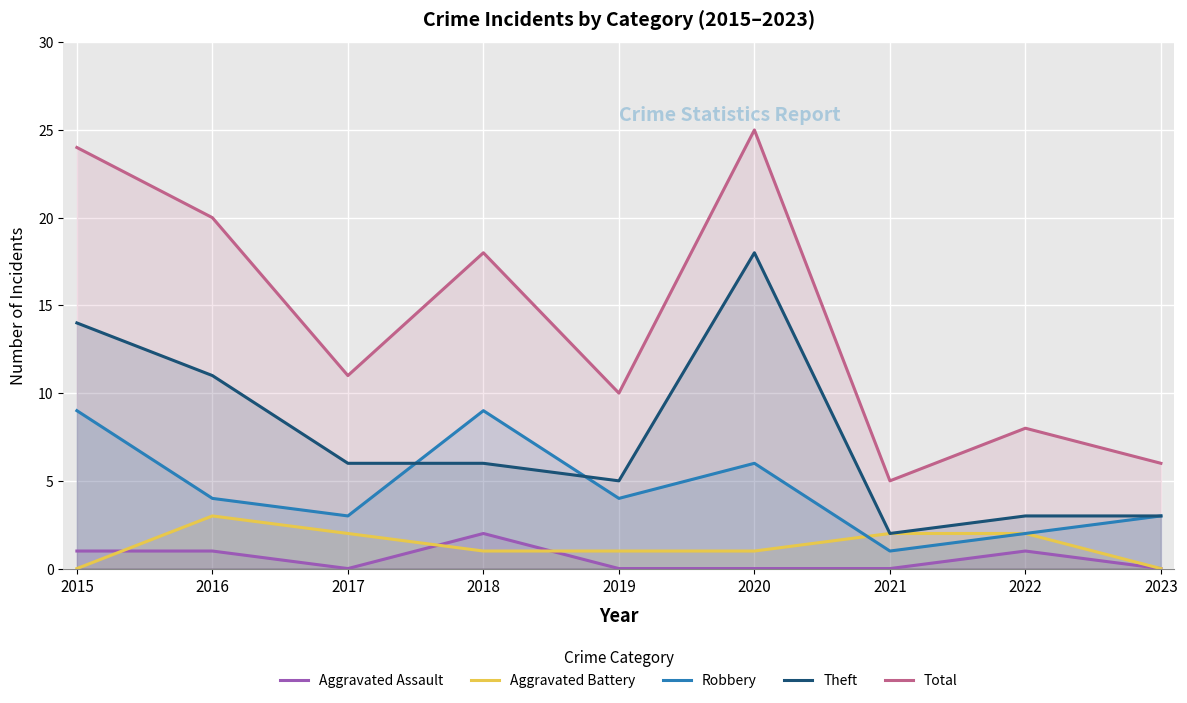

In Aggravated Assault, how many points are higher than both neighbors (excluding endpoints)?

2